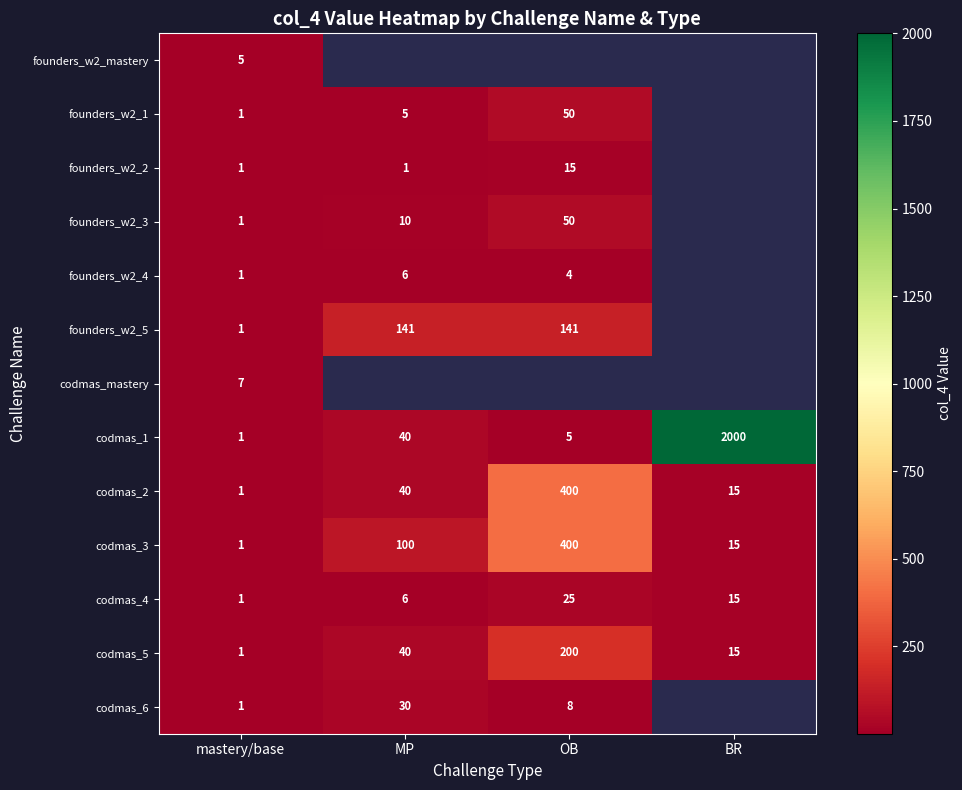

Which category has the highest value in the codmas_4 series?

OB